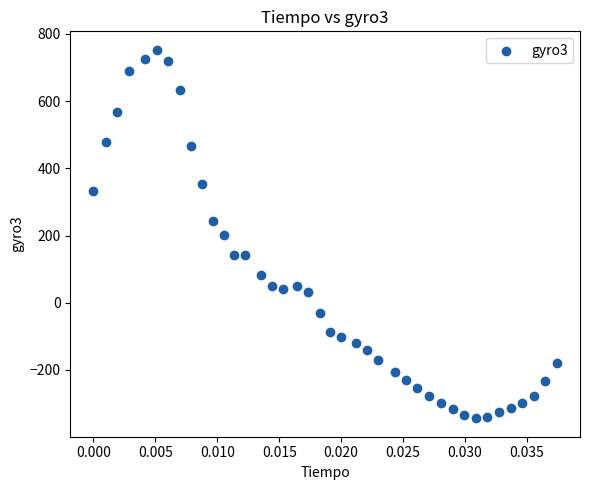

Count the number of points in this scatter plot.

40